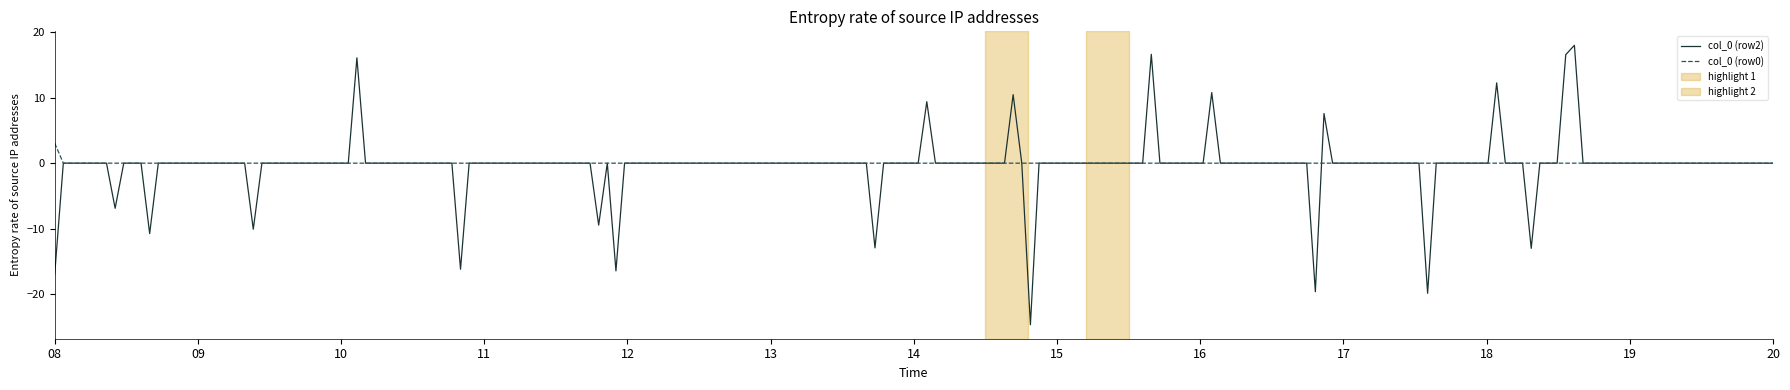

Rank the series by their maximum value, from lowest to highest.

col_0 (row0), col_0 (row2)